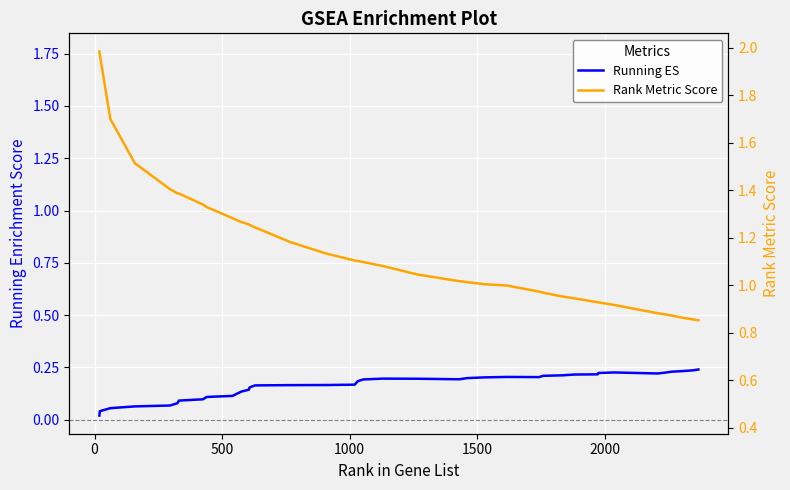

What is the difference between the maximum and minimum values in the Running ES series?

0.2